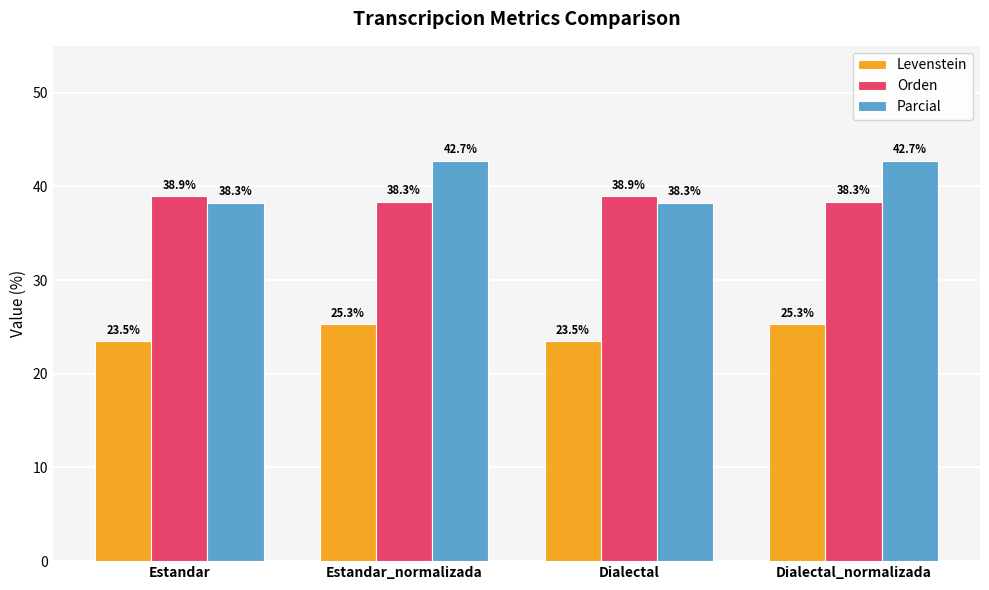

What is the sum of all Parcial values?

161.9